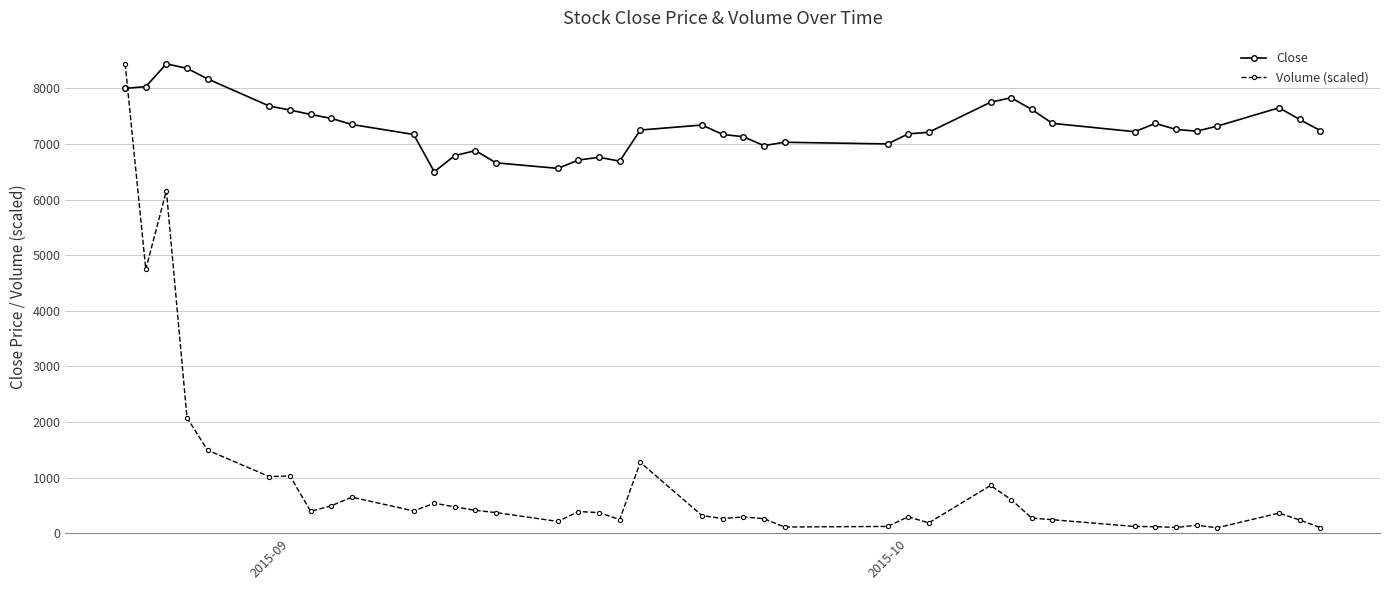

What is the value of the Close point at the 17th from the left?

6710.0